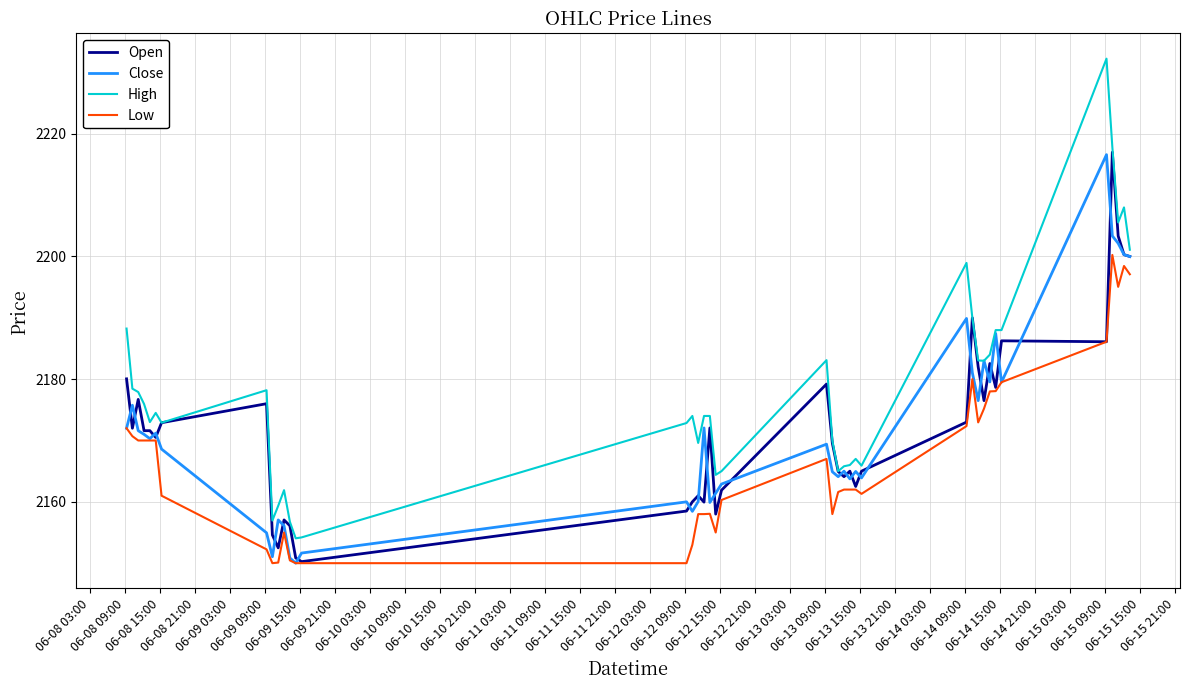

Which series has the largest total across all categories?

High